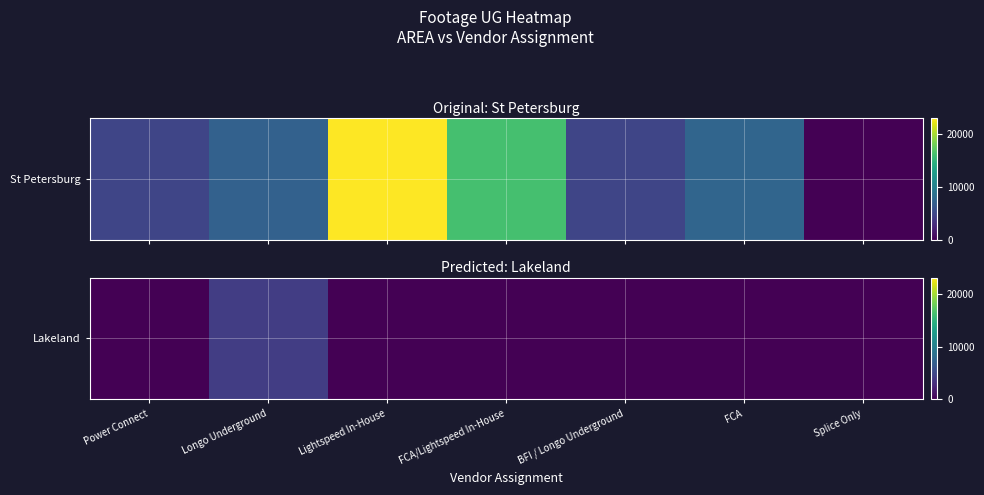

Reading left to right, list all the values displayed in this chart.

Power Connect=0	Longo Underground=4239	Lightspeed In-House=0	FCA/Lightspeed In-House=0	BFI / Longo Underground=0	FCA=0	Splice Only=0